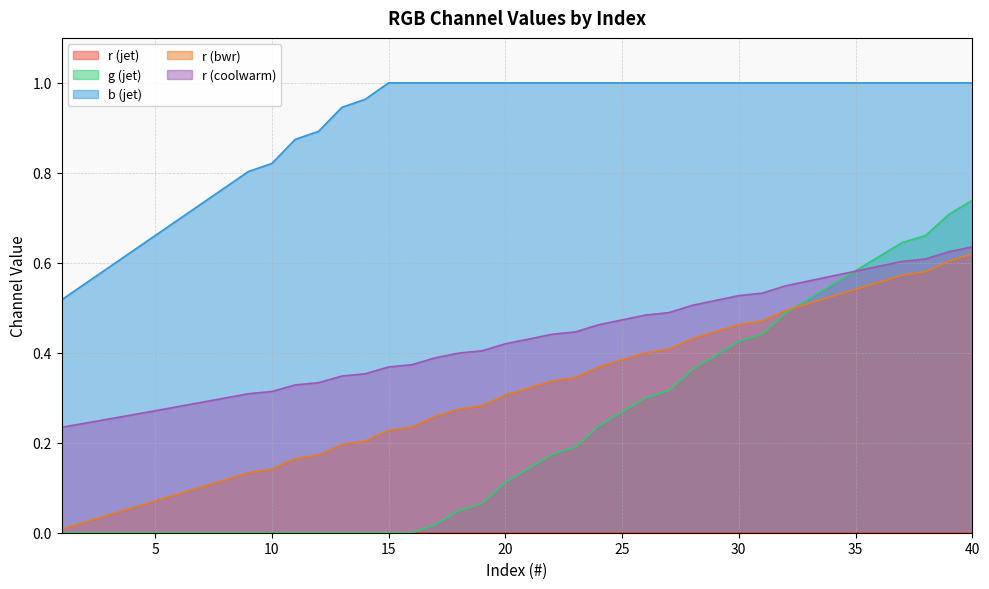

Which series has the largest total across all categories?

b (jet)